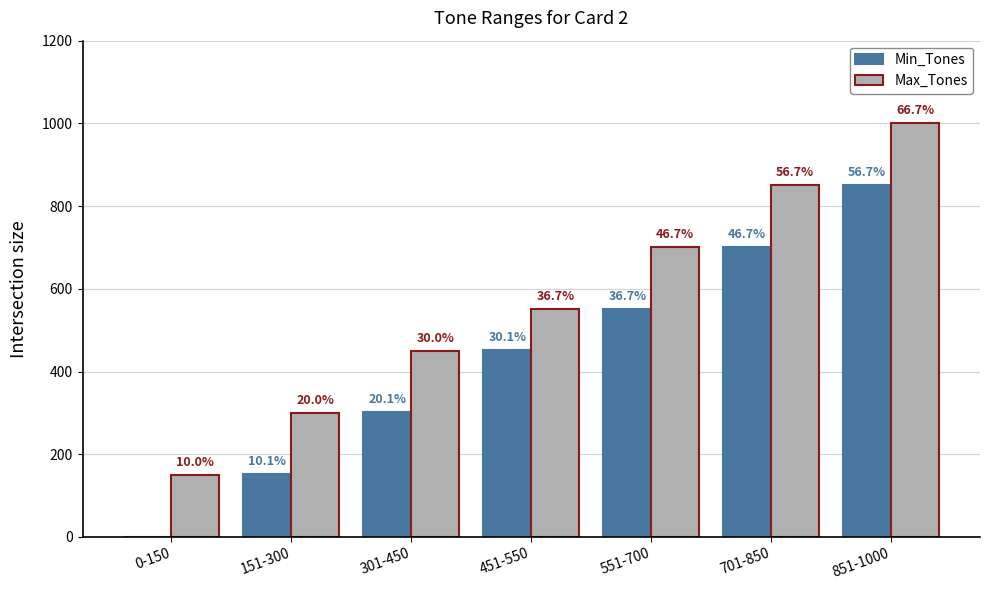

What are all the series names shown in the legend?

Min_Tones, Max_Tones